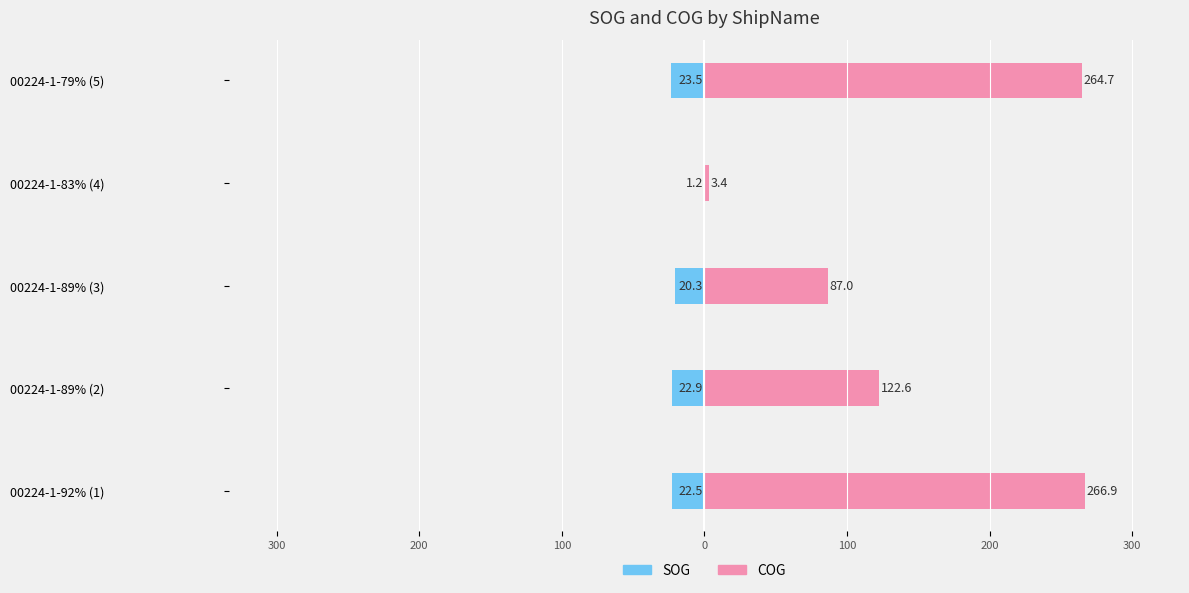

What is the minimum value for COG?

3.4